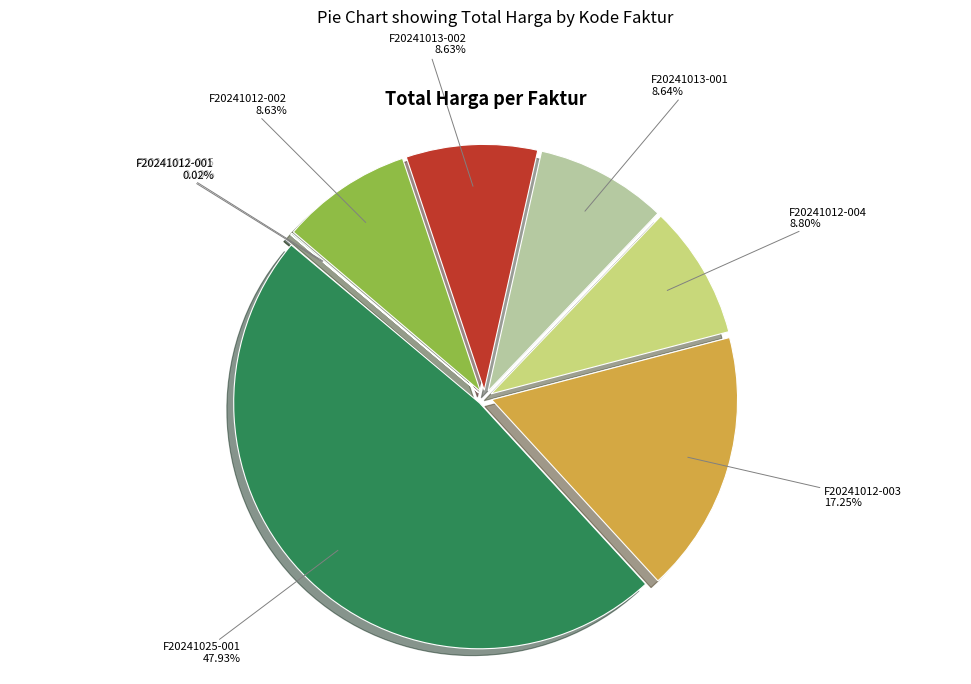

Count the number of slices in the pie.

8